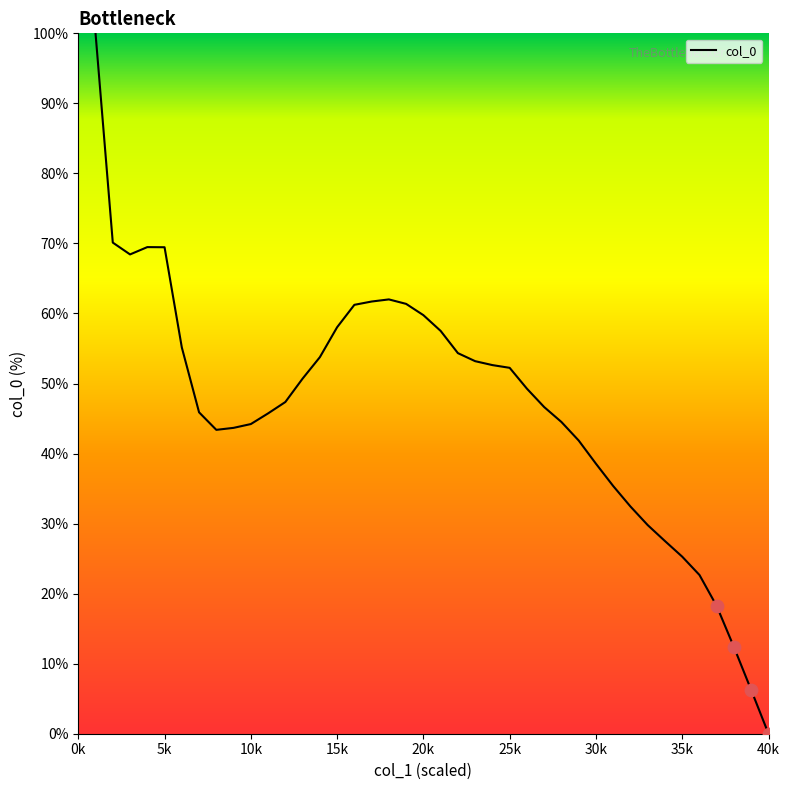

What is the difference between the maximum and minimum values?

100.0